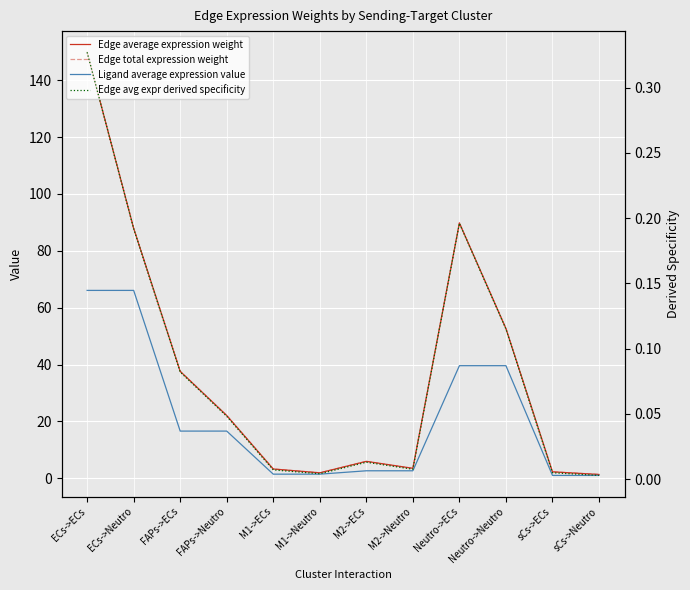

At which label is Ligand average expression value closest to 33?

Neutro->ECs